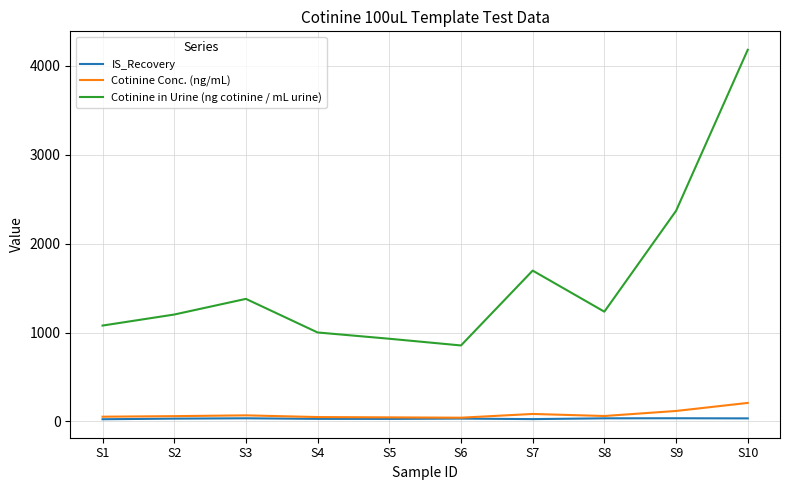

Does the chart display data point markers on the line(s)?

No